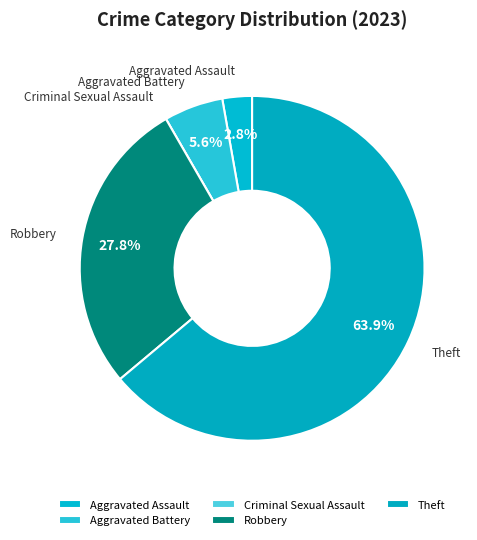

Is it true that Theft is 64% of the pie?

True